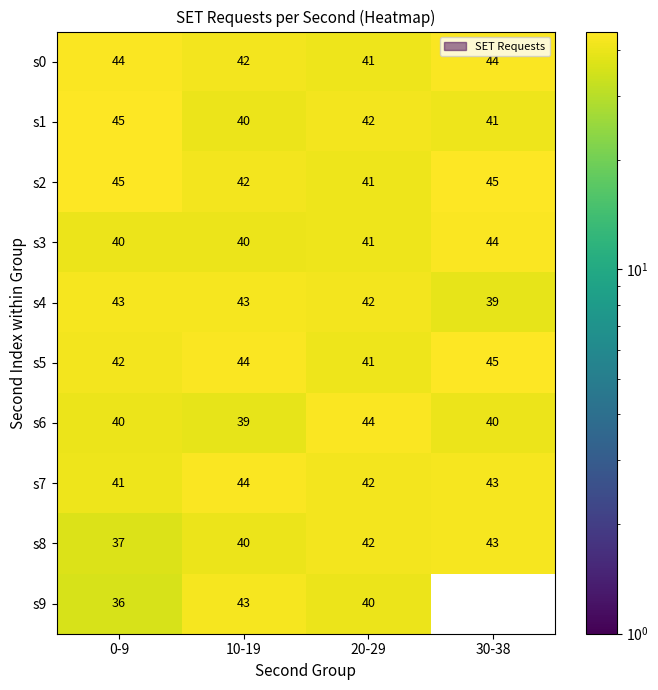

What is the sum of the s2 values at 0-9 and 20-29?

86